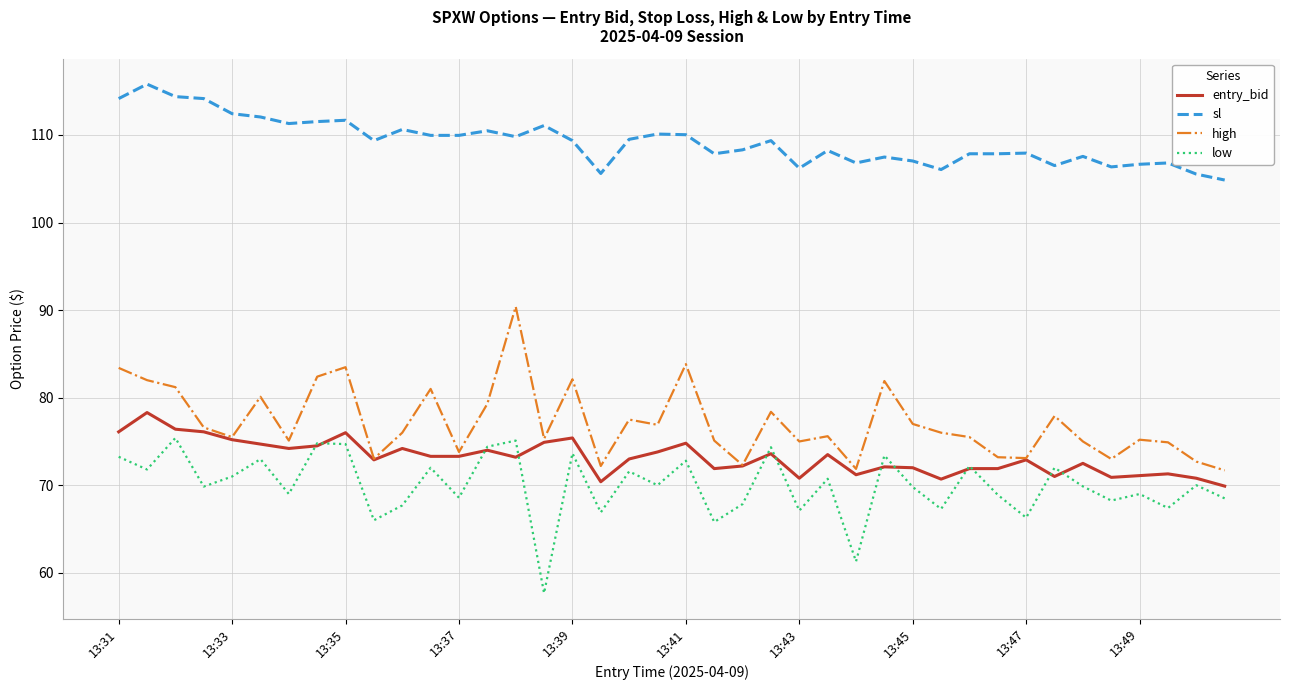

True or false: high and sl cross at least once.

False